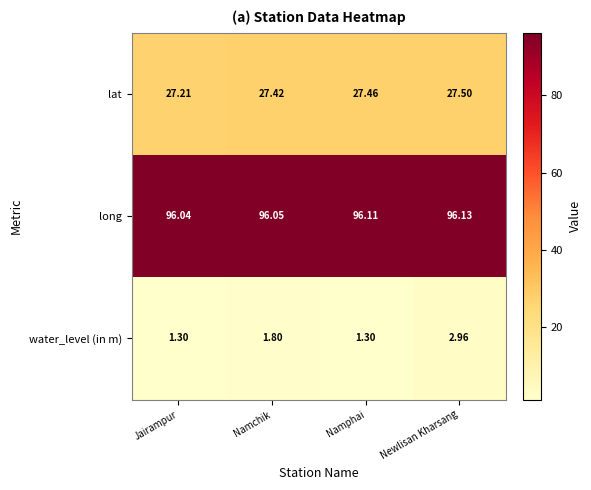

Which series has the largest range (max minus min)?

water_level (in m)